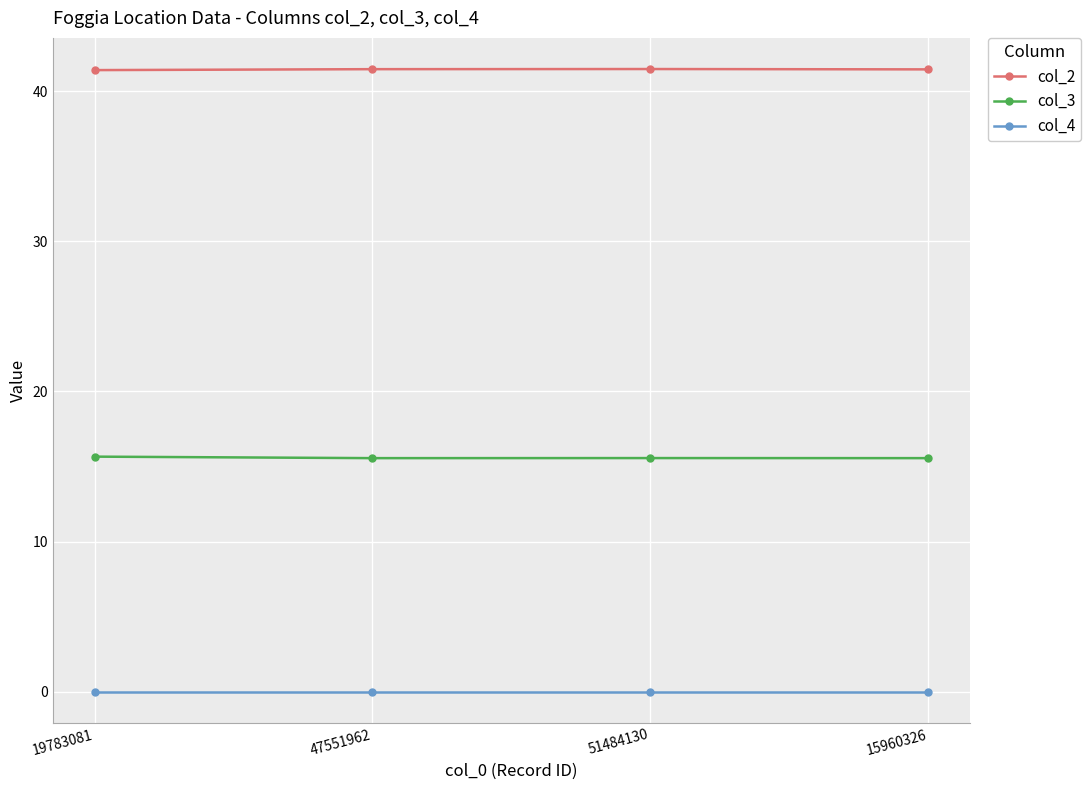

What is the maximum value shown in the chart?

41.5